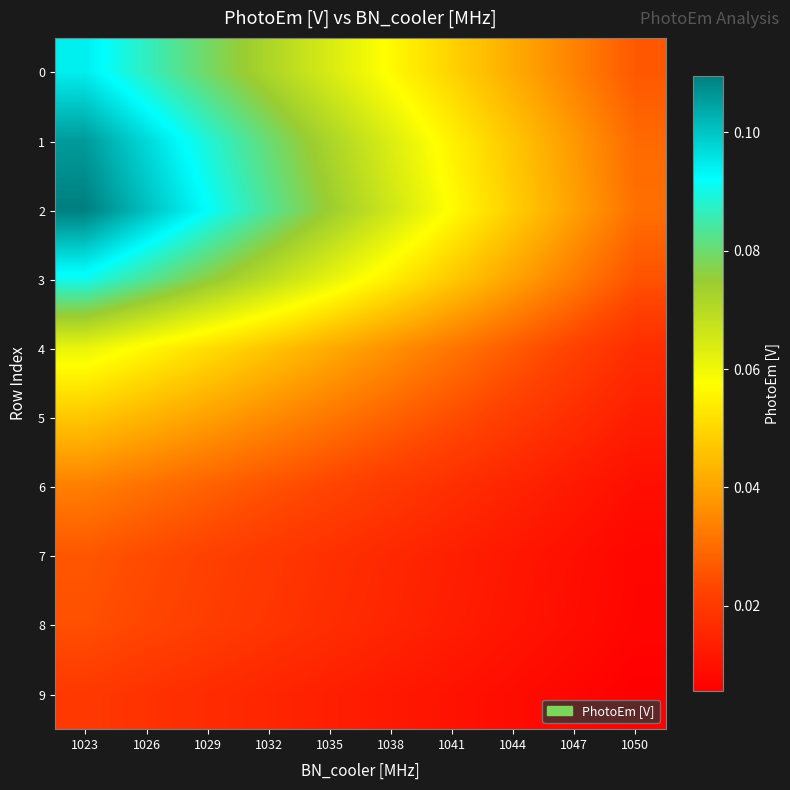

Between 1026 and 1047, which series saw the biggest shift?

2